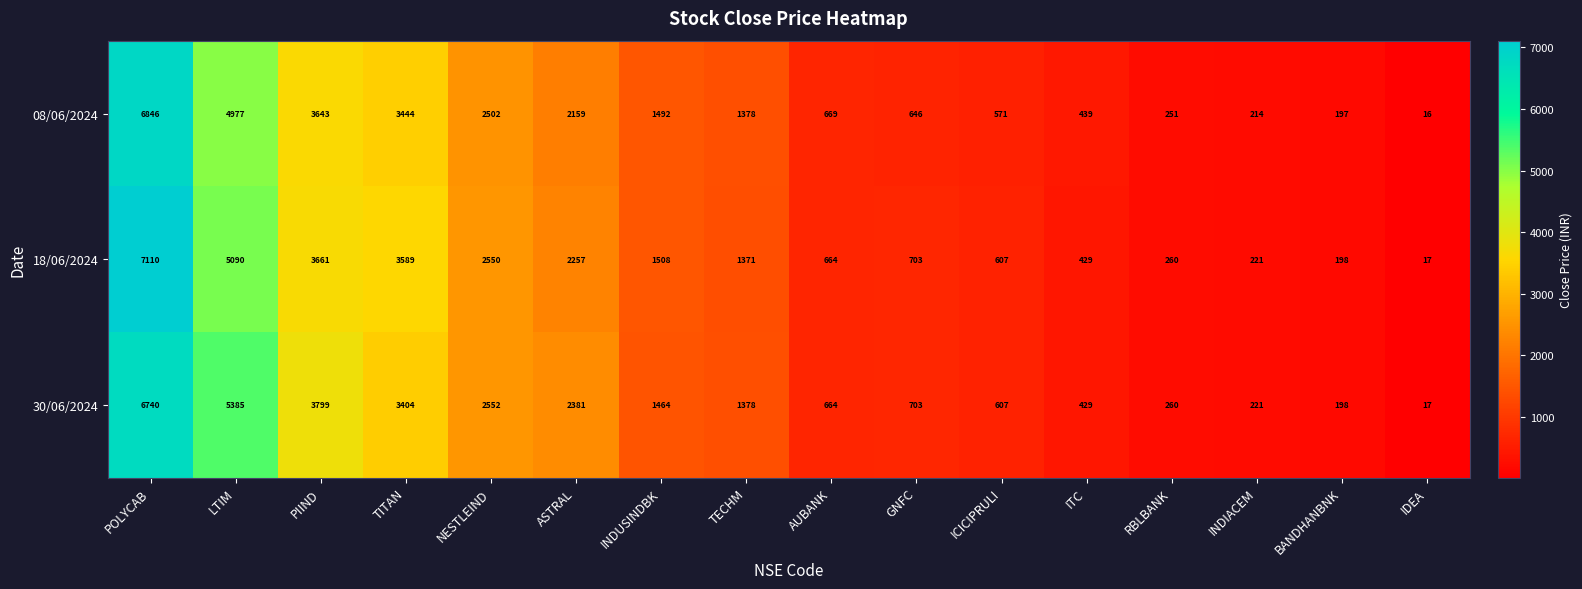

What is the average value of the 08/06/2024 series?

1840